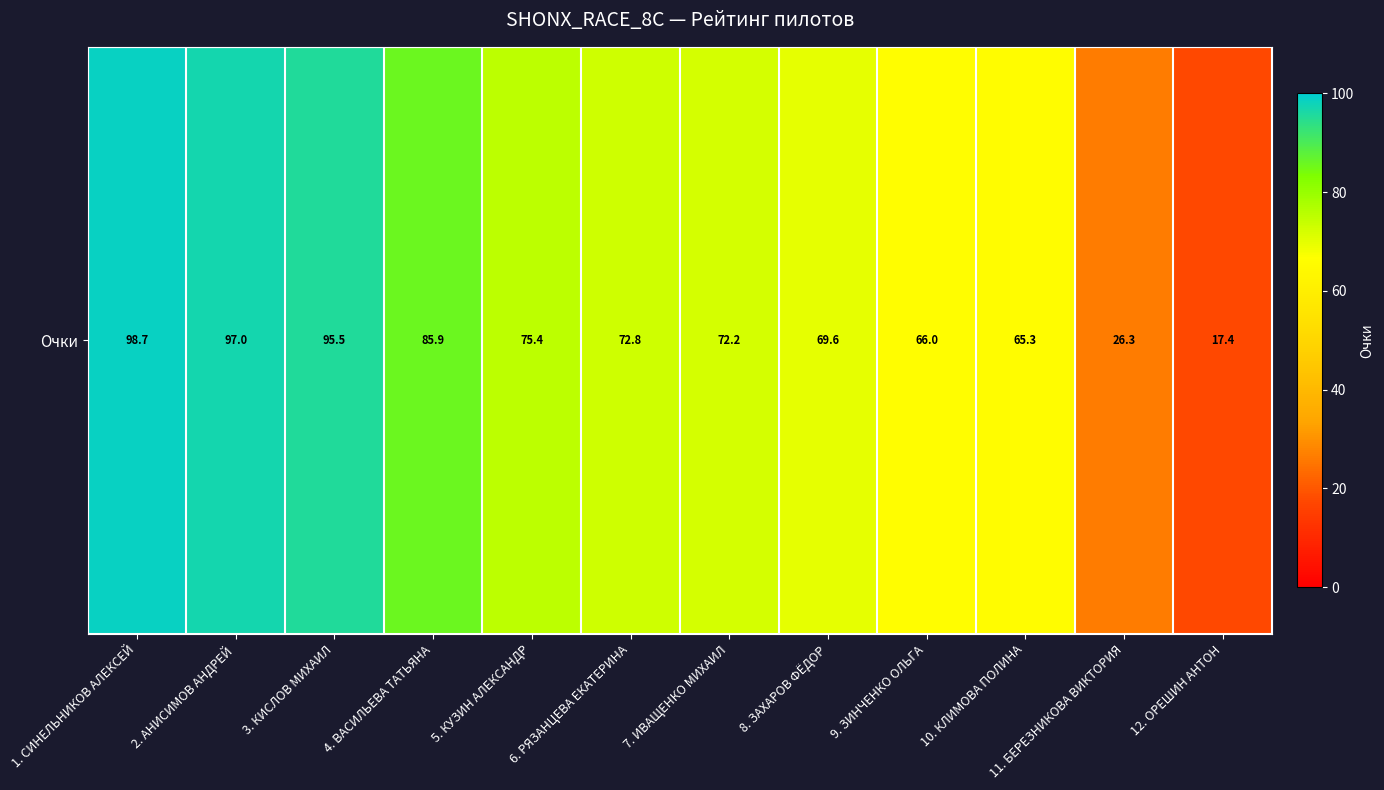

Between 10. КЛИМОВА ПОЛИНА and 12. ОРЕШИН АНТОН, which is larger?

10. КЛИМОВА ПОЛИНА